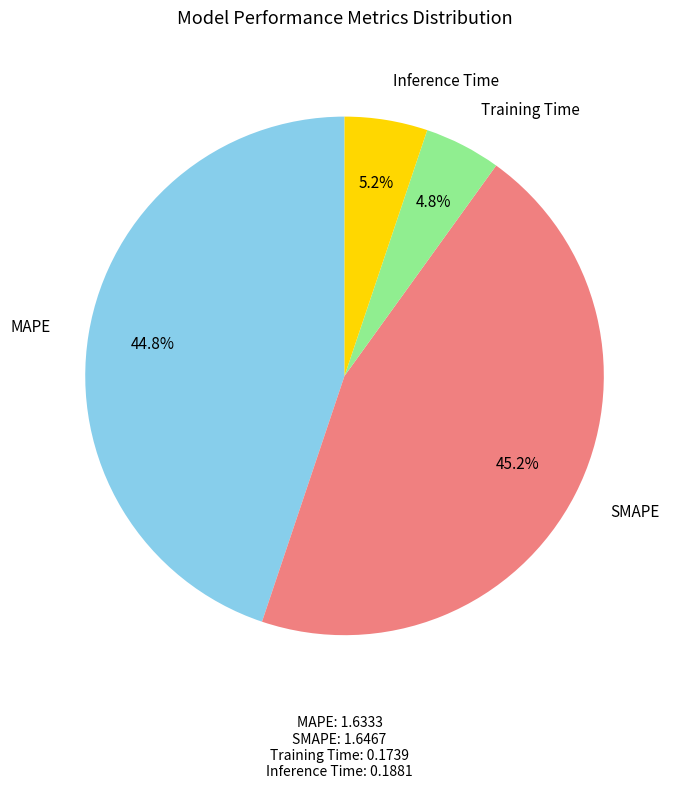

Is there any slice that represents more than half of the pie?

No